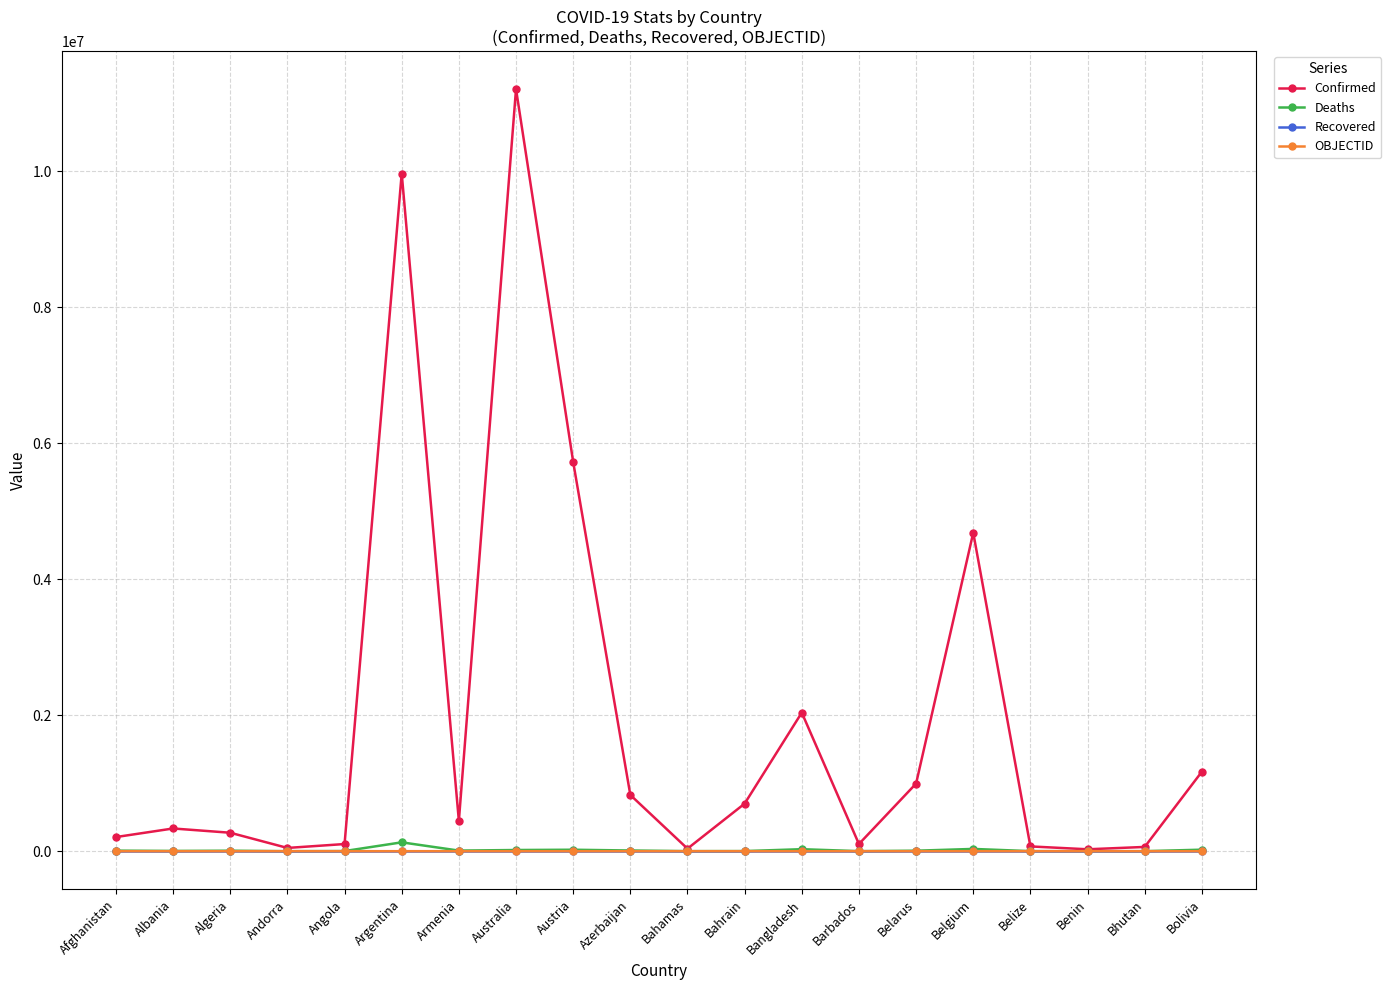

Which series has the widest spread of values?

Confirmed